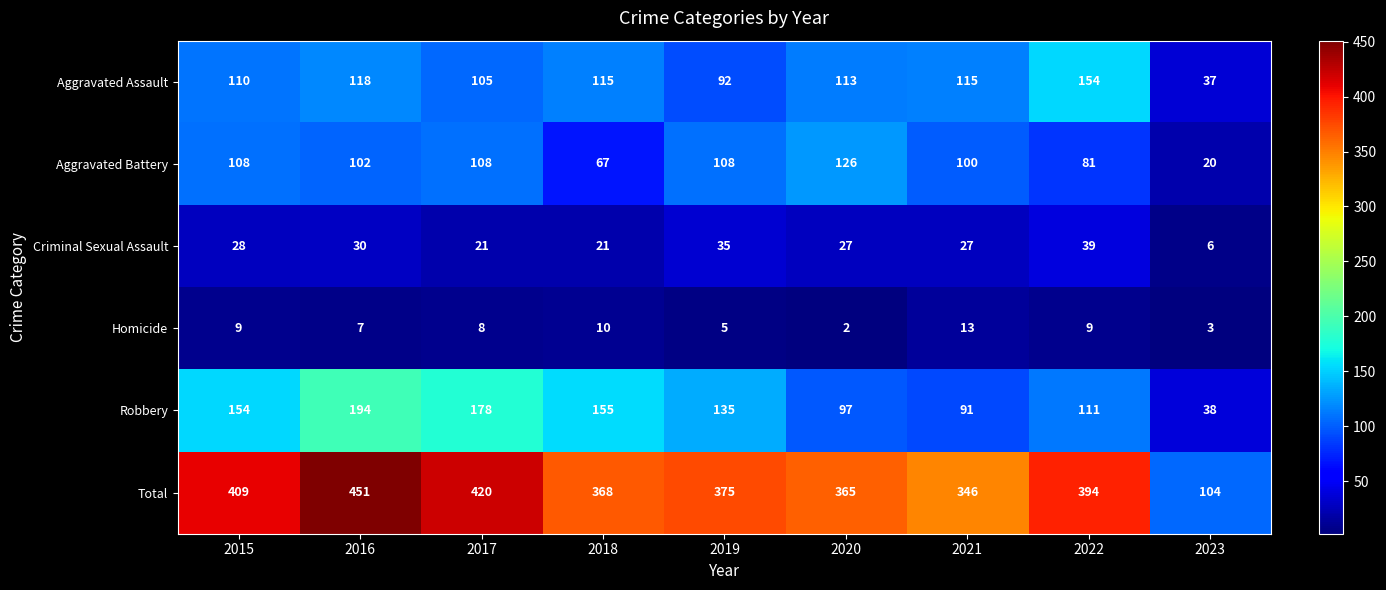

At 2018, list the series in order from smallest to largest.

Homicide, Criminal Sexual Assault, Aggravated Battery, Aggravated Assault, Robbery, Total